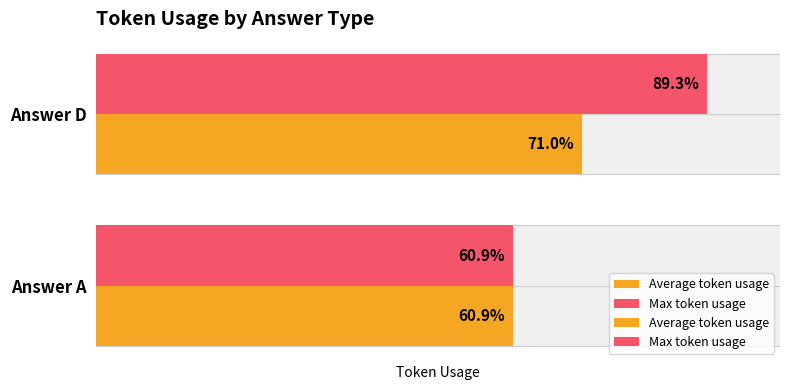

The value of Average token usage at Answer D is 482.9. True or false?

False